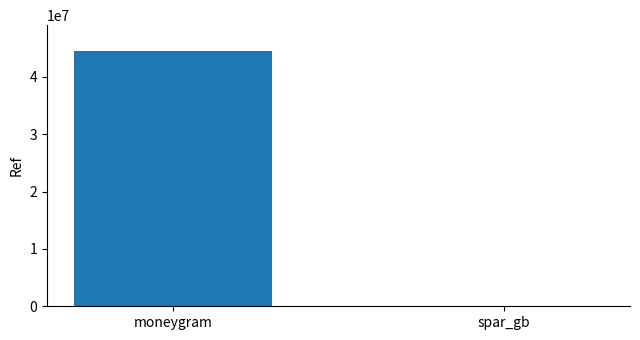

What is the sum of all values?

44553420